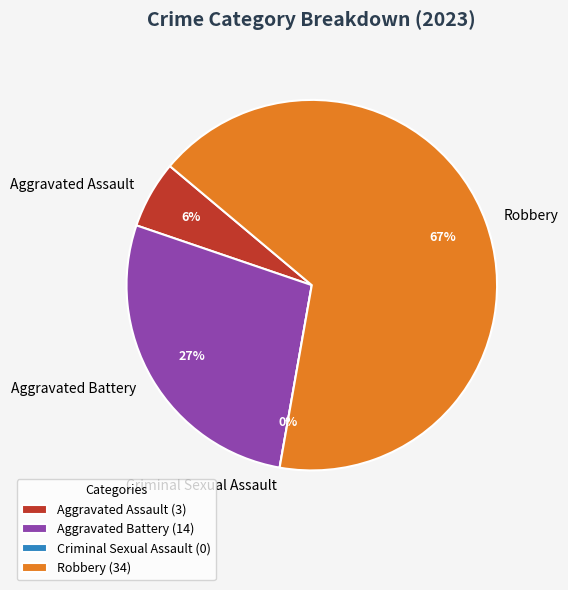

How many slices are in this pie chart?

4